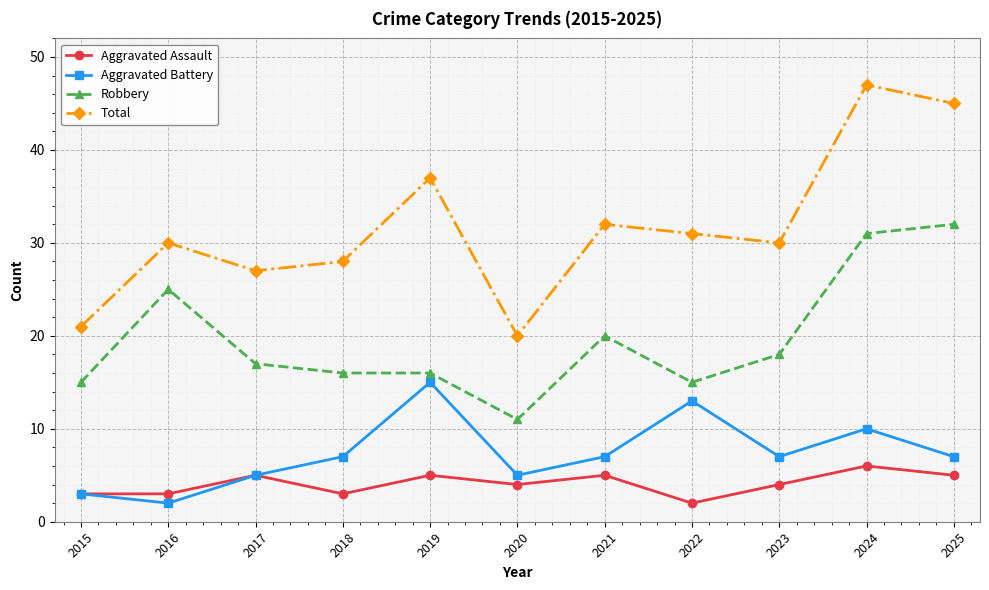

Reading right to left, transcribe all the data shown in this chart.

Aggravated Assault: 5	6	4	2	5	4	5	3	5	3	3
Aggravated Battery: 7	10	7	13	7	5	15	7	5	2	3
Robbery: 32	31	18	15	20	11	16	16	17	25	15
Total: 45	47	30	31	32	20	37	28	27	30	21